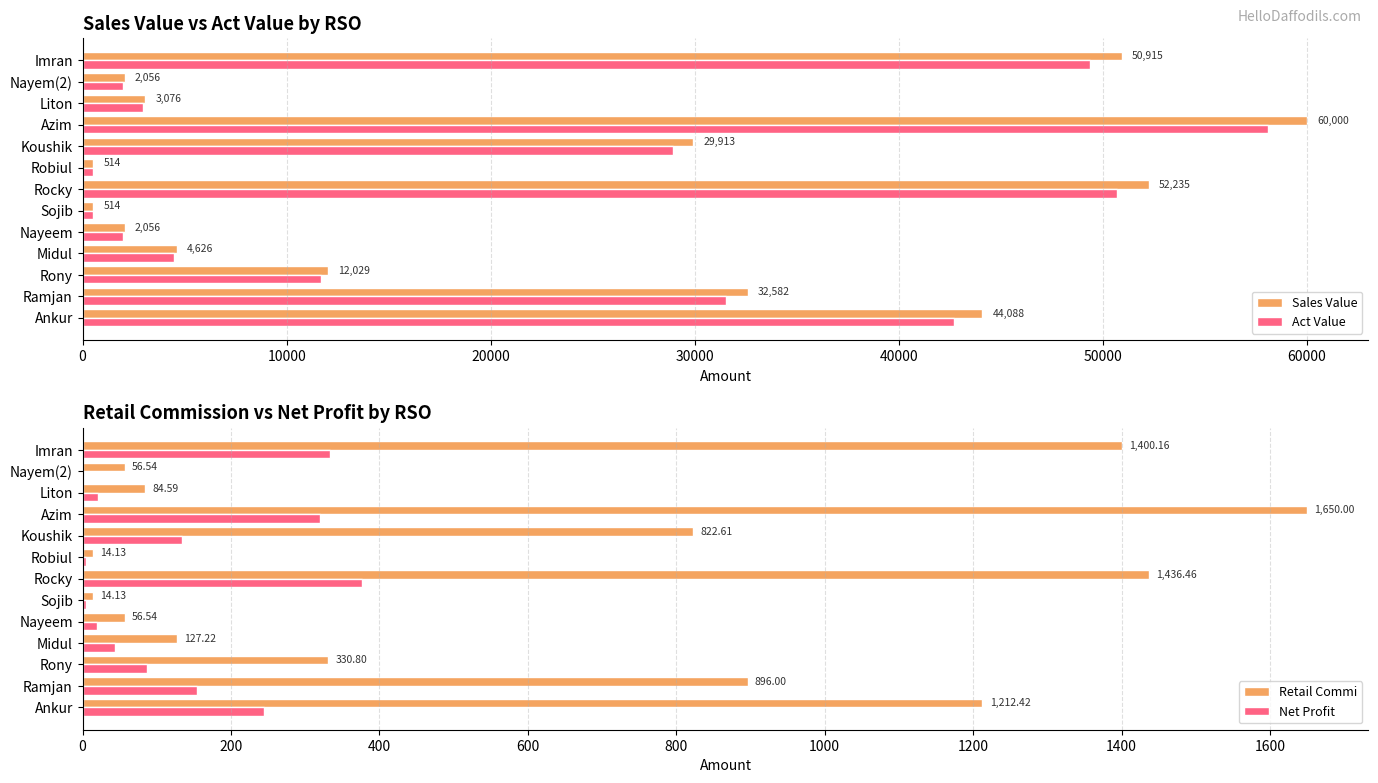

Where is Act Value nearest to the value 29299?

Koushik